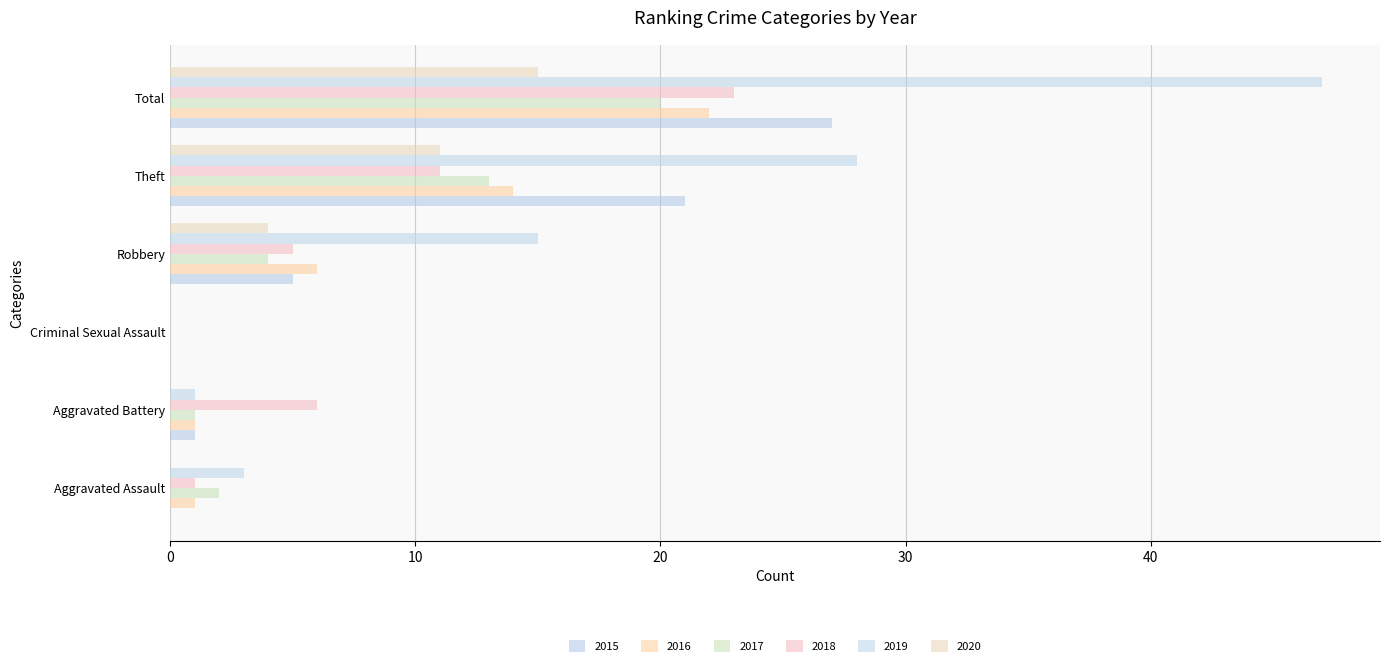

The 2017 series shows 27 at Total. True or false?

False